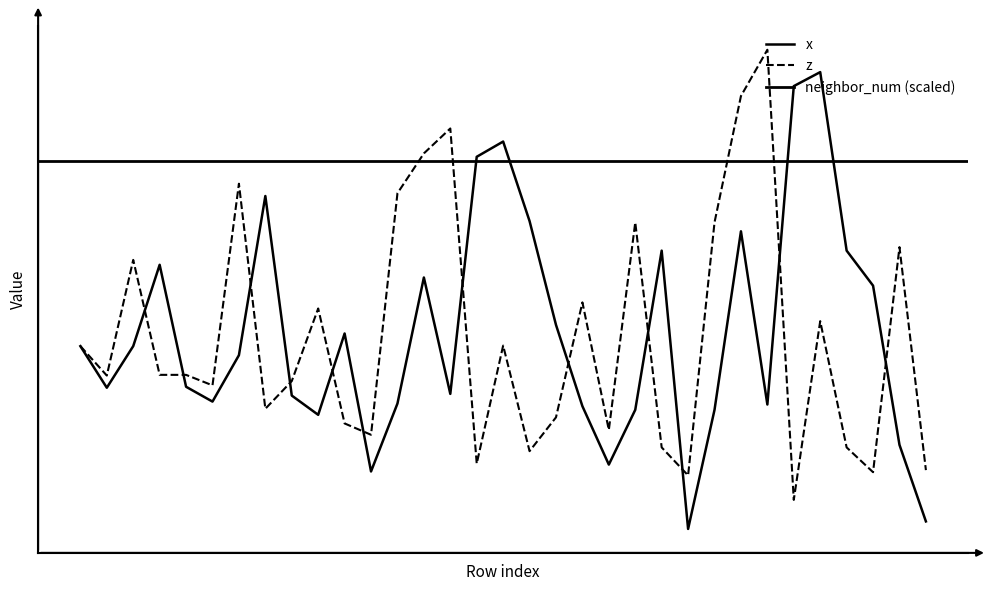

Reading left to right, transcribe all the data shown in this chart.

x: 0.0	-0.8	0.0	1.5	-0.8	-1.0	-0.2	2.8	-0.9	-1.3	0.2	-2.4	-1.1	1.3	-0.9	3.6	3.9	2.4	0.4	-1.1	-2.2	-1.2	1.8	-3.4	-1.2	2.2	-1.1	4.9	5.2	1.8	1.1	-1.9	-3.3
z: 0.0	-0.6	1.6	-0.5	-0.5	-0.7	3.1	-1.2	-0.7	0.7	-1.5	-1.7	2.9	3.6	4.1	-2.2	0.0	-2.0	-1.3	0.8	-1.6	2.3	-1.9	-2.4	2.3	4.7	5.6	-2.9	0.5	-1.9	-2.4	1.9	-2.3